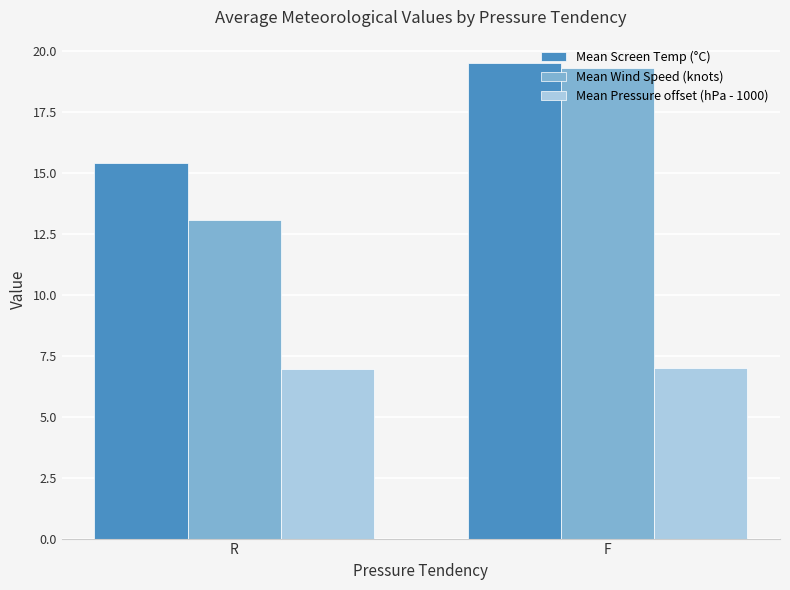

List the labels in order of Mean Screen Temp (°C) value, smallest first.

R, F